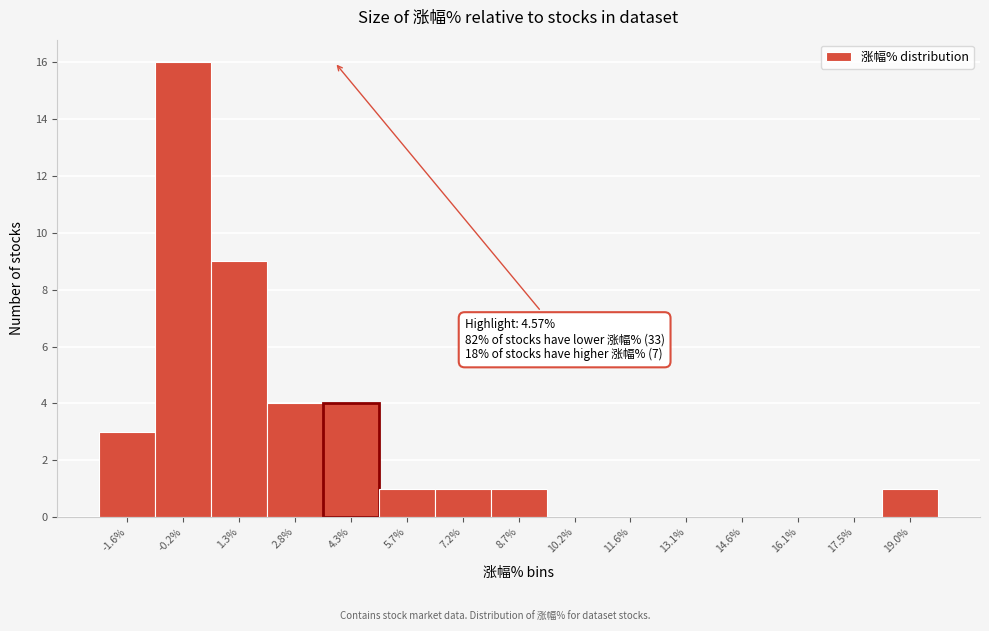

Reading left to right, extract all data points from this chart.

-1.6%=3	-0.2%=16	1.3%=9	2.8%=4	4.3%=4	5.7%=1	7.2%=1	8.7%=1	10.2%=0	11.6%=0	13.1%=0	14.6%=0	16.1%=0	17.5%=0	19.0%=1